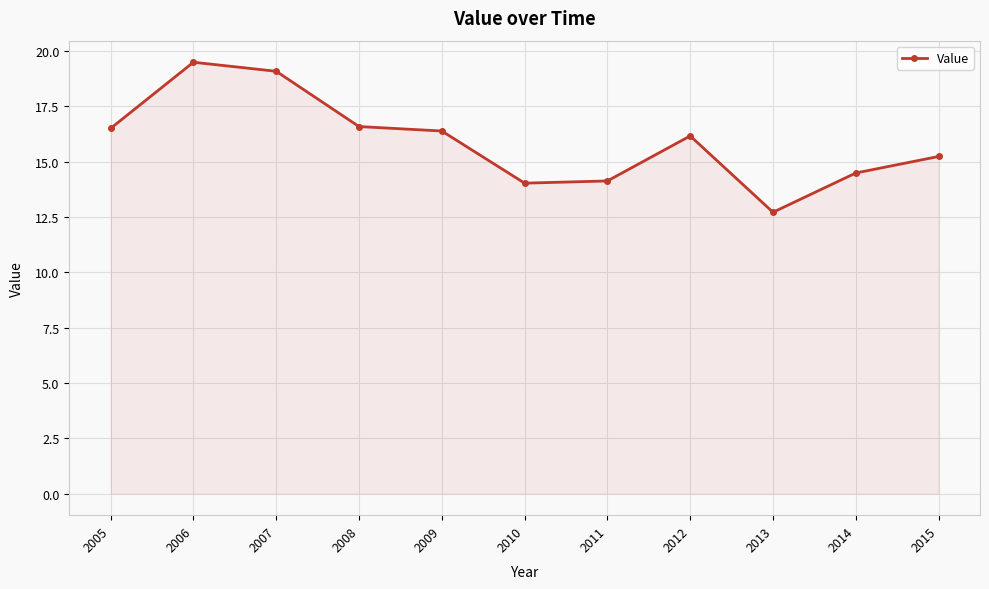

What is the ratio of the value at 2015 to the value at 2009?

0.9